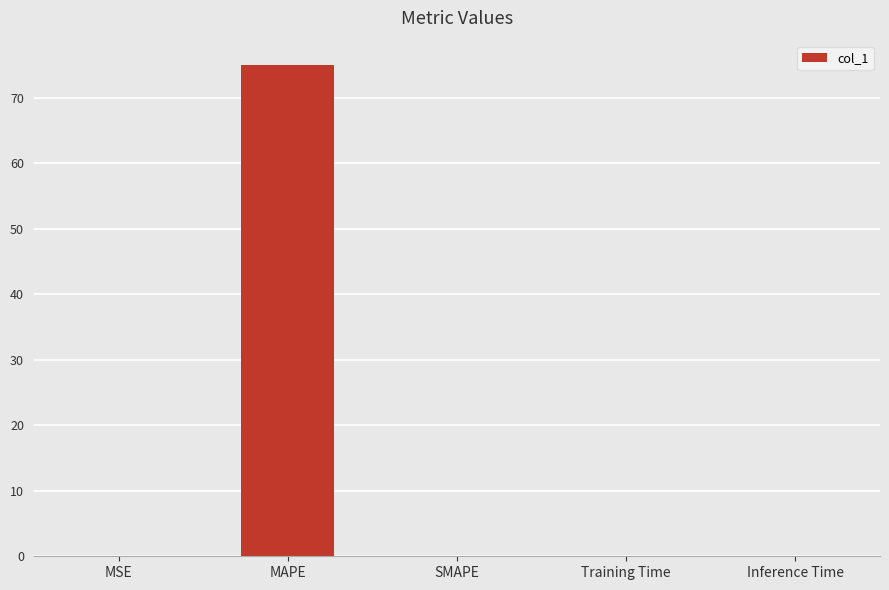

What is the change in value from MAPE to Inference Time?

-75.0